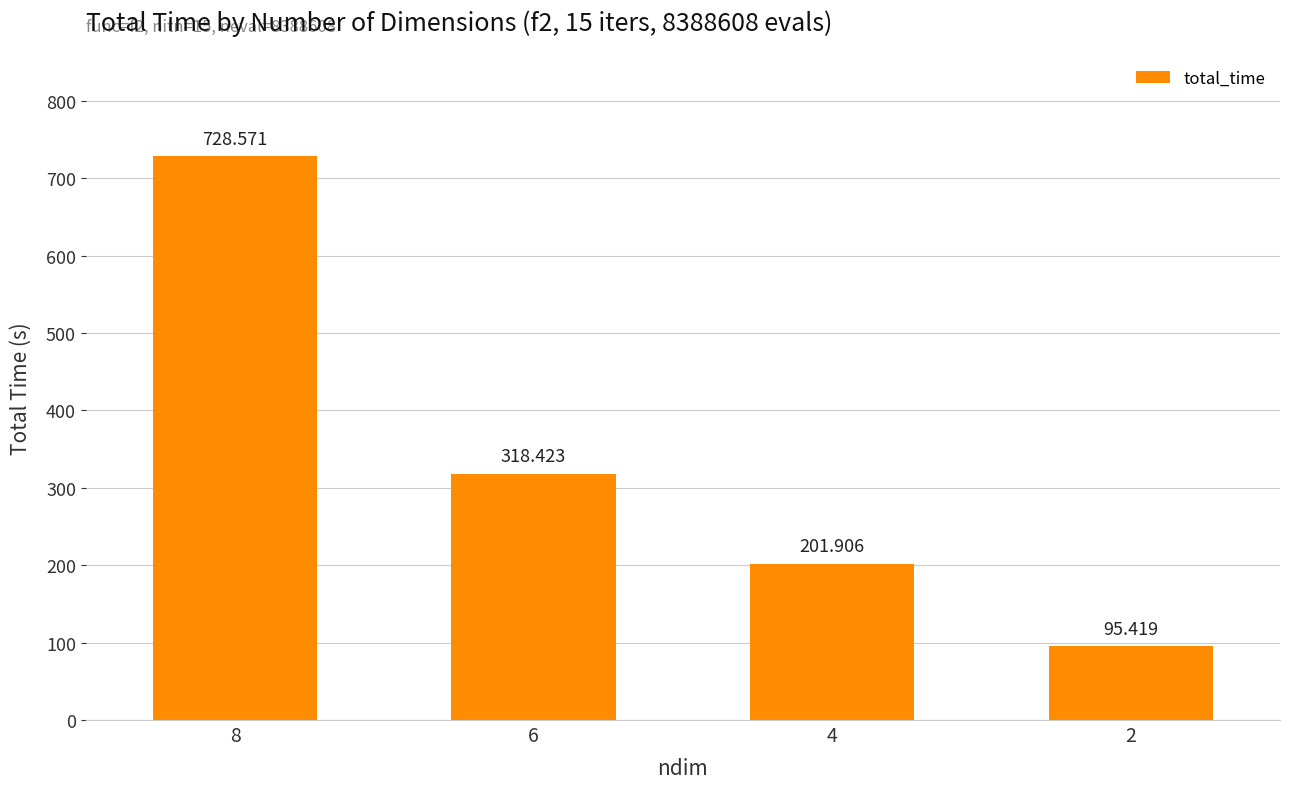

At which label is the value closest to 411?

6